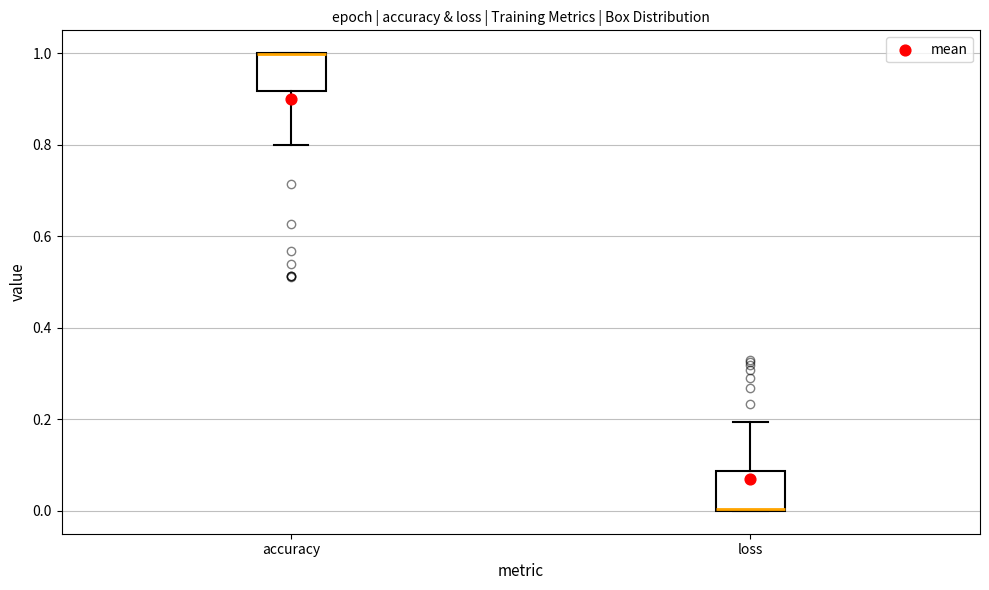

Reading left to right, transcribe this box plot: for each box, give where its median line is, the range the box spans, and where its two whiskers end, as read against the y-axis. The values are not printed on the chart, so give them approximately, as read against the axis.

accuracy: median 1.00 (drawn on the box's upper edge), box 0.92 to 1.00, whiskers 0.80 to 1.00
loss: median 0.00 (drawn on the box's lower edge), box 0.00 to 0.08, whiskers 0.00 to 0.20